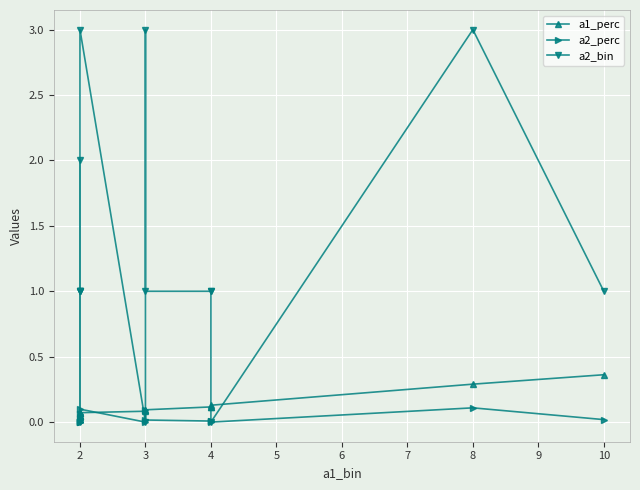

True or false: a2_perc and a2_bin intersect in this chart.

False